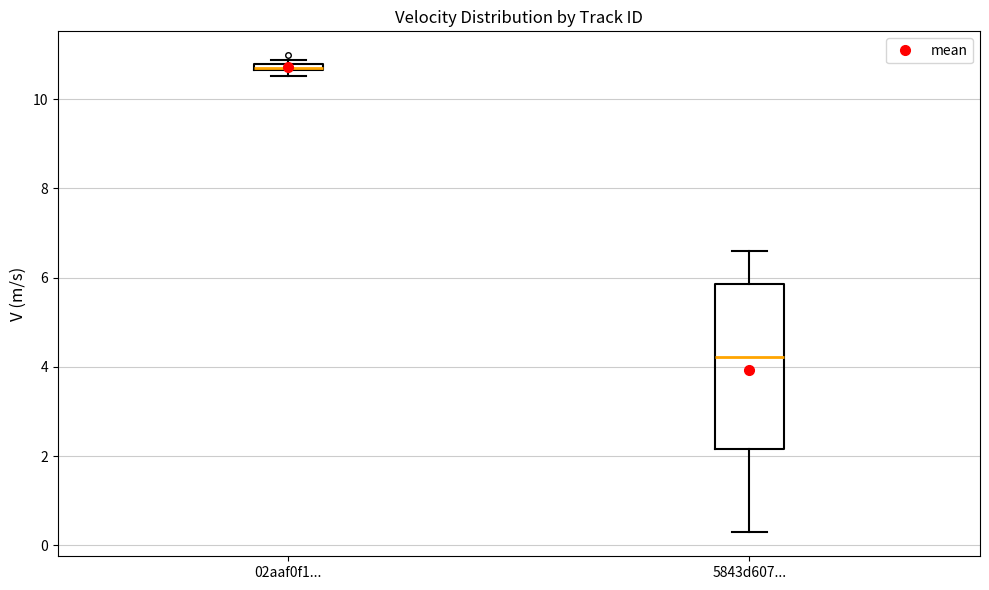

Where does the lower whisker of the box for 5843d607... end on the y-axis? The values are not printed on the chart, so give them approximately, as read against the axis.

0.2